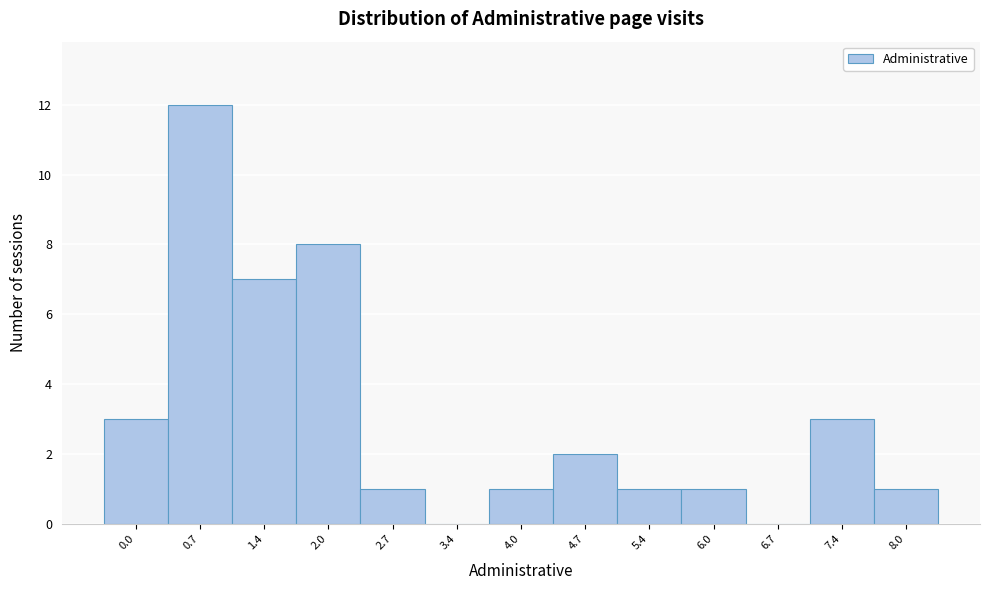

Reading right to left, transcribe all the data shown in this chart.

8.0=1	7.4=3	6.7=0	6.0=1	5.4=1	4.7=2	4.0=1	3.4=0	2.7=1	2.0=8	1.4=7	0.7=12	0.0=3